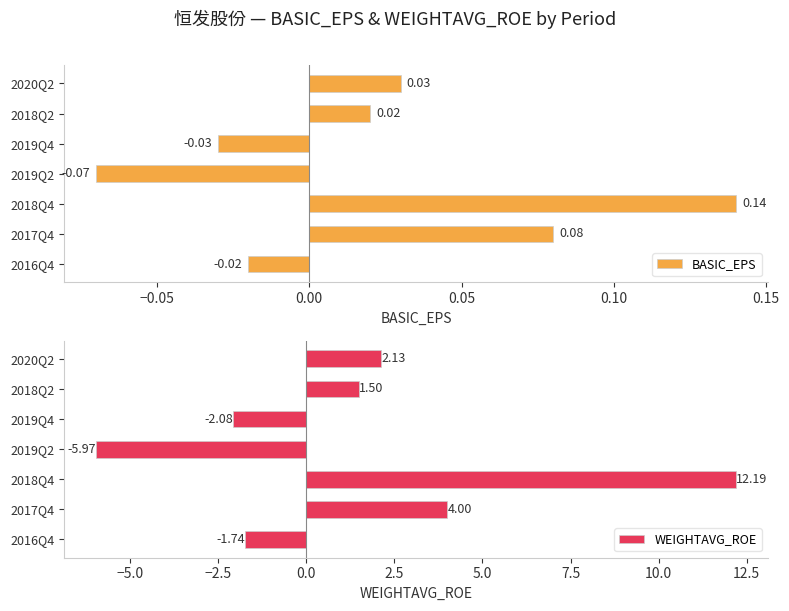

List the labels in order of BASIC_EPS value, largest first.

2018Q4, 2017Q4, 2020Q2, 2018Q2, 2016Q4, 2019Q4, 2019Q2